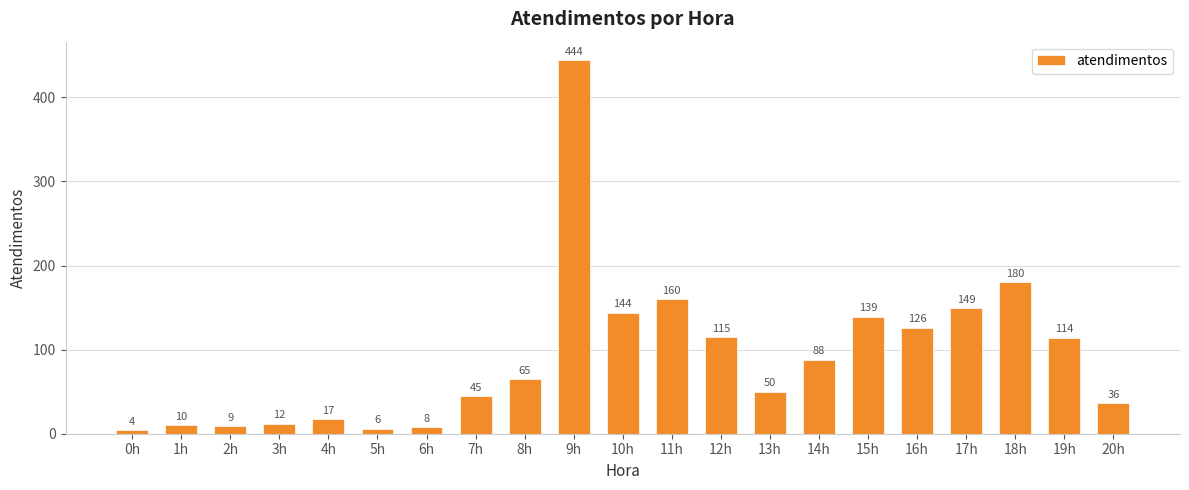

Approximately how many times larger is the value at 2h compared to 8h?

0.1